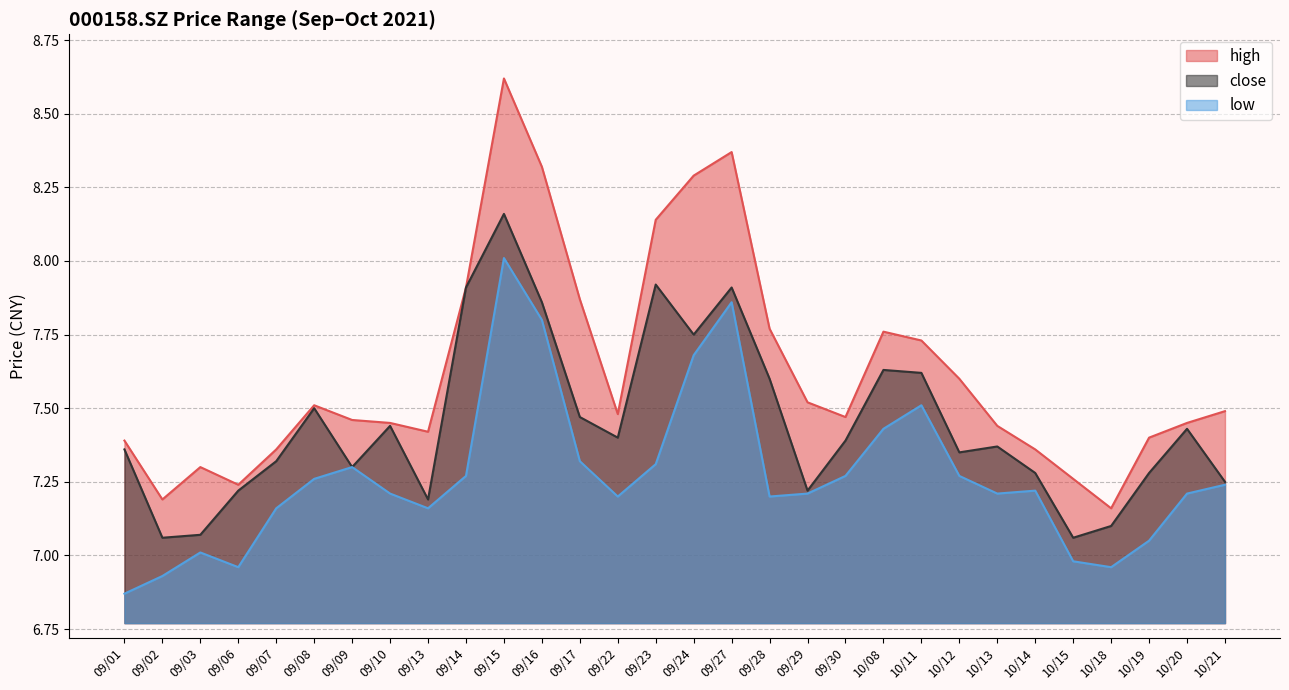

The low series shows 7.2 at 09/22. True or false?

True